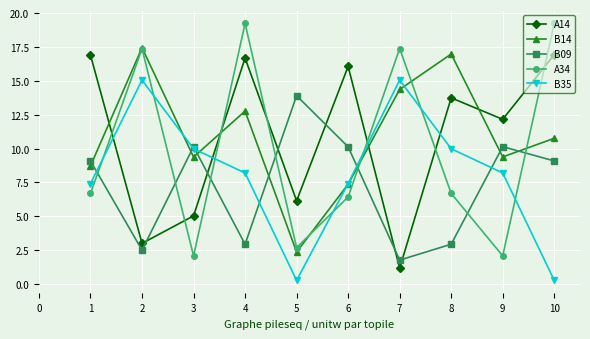

Which series ends up on top after the final intersection of A14 and B14?

A14